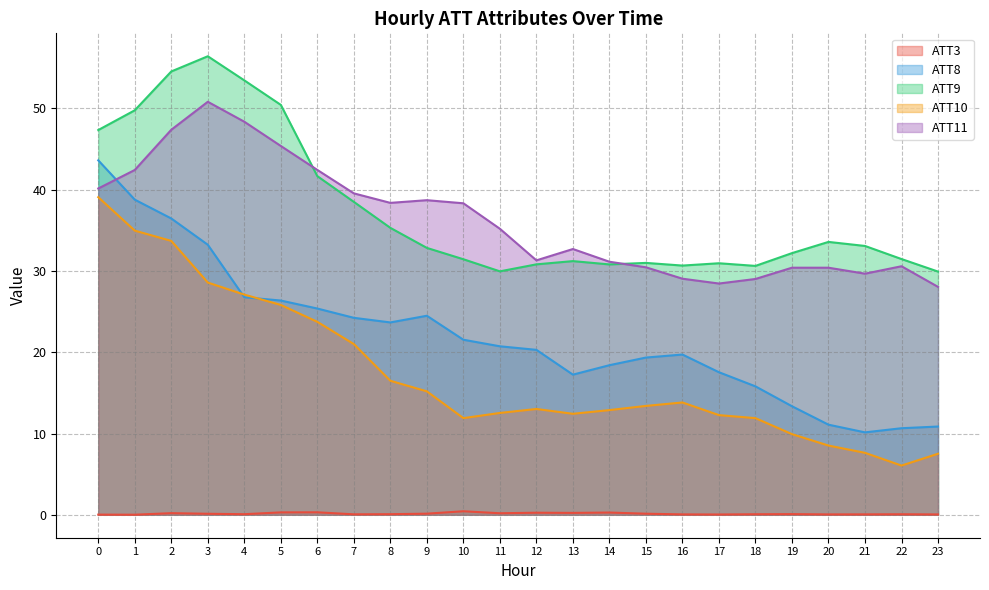

At how many categories does at least one series exceed 23?

24